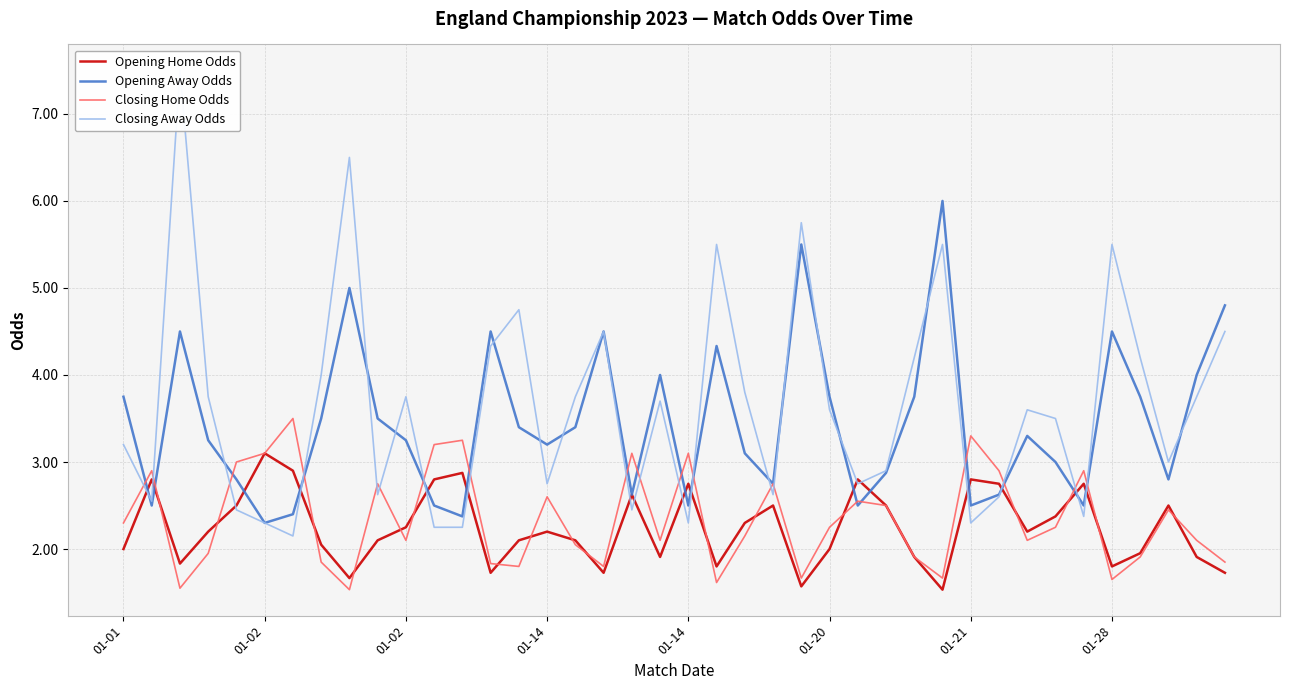

How many intersections are there between Closing Home Odds and Closing Away Odds?

18